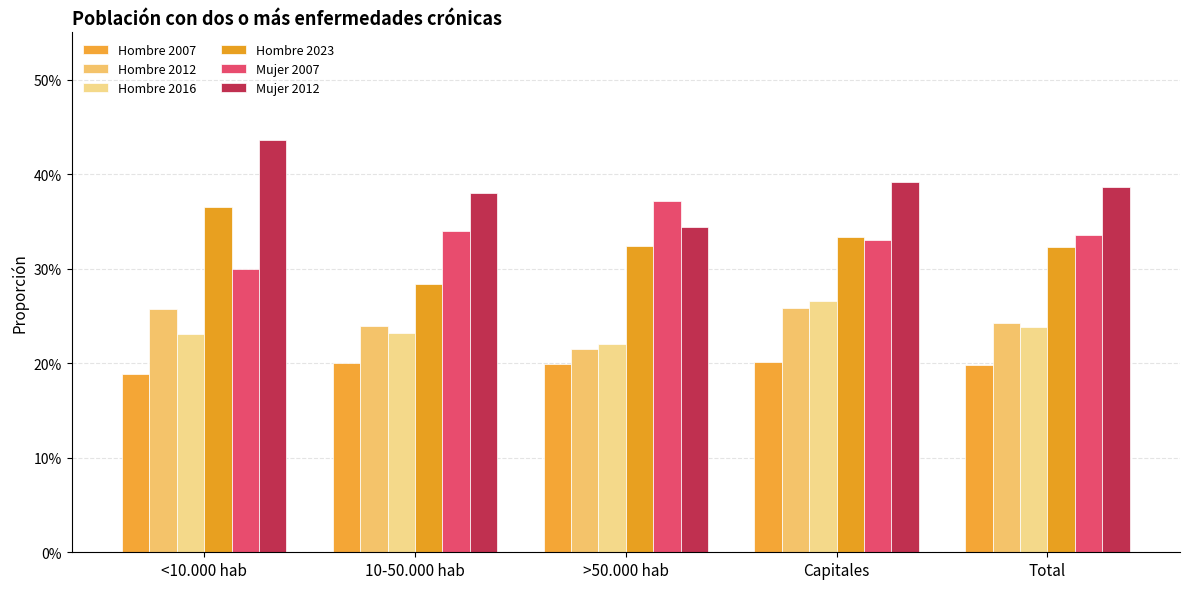

At which category is the sum across all series the highest?

Capitales